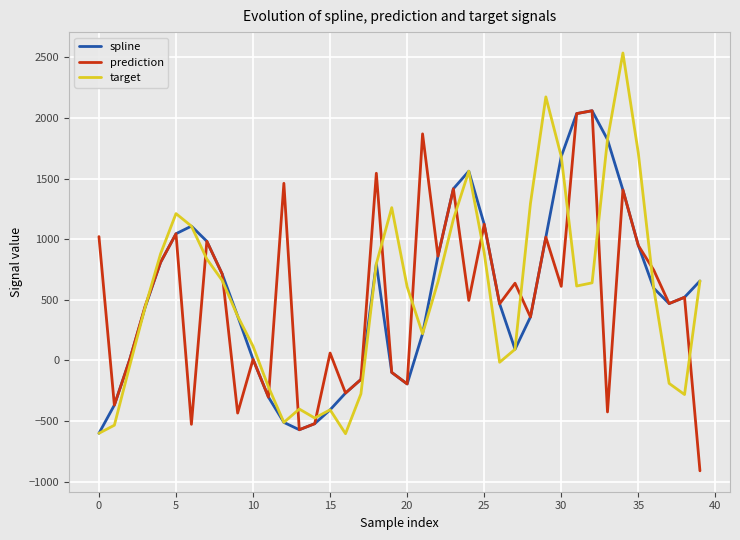

What is the greatest value displayed?

2536.6